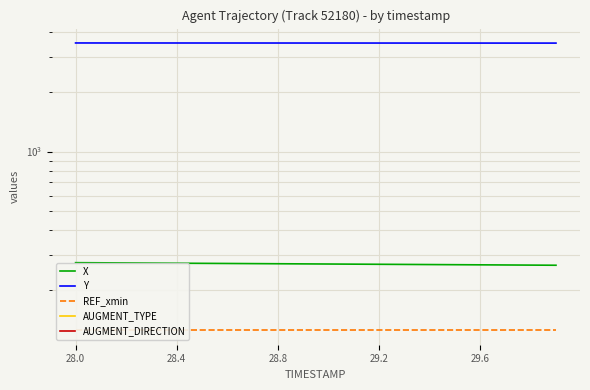

Which series has the largest range (max minus min)?

X